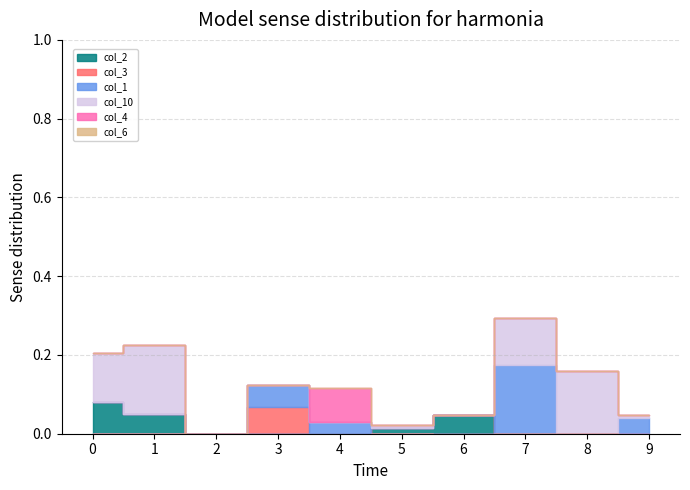

The value of col_3 at 3 is 0.1. True or false?

True